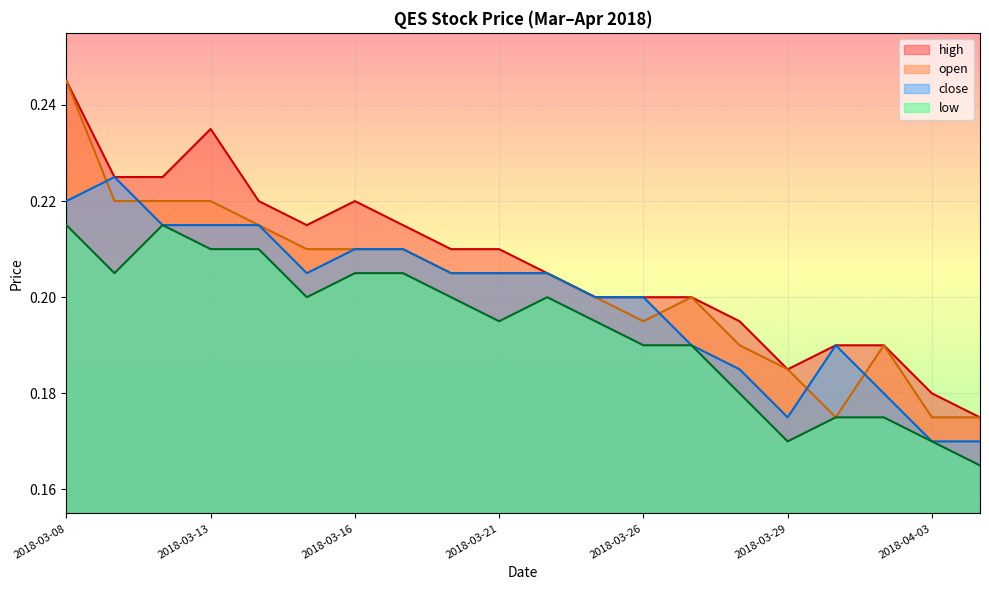

How many interior local valleys does the open series have?

2